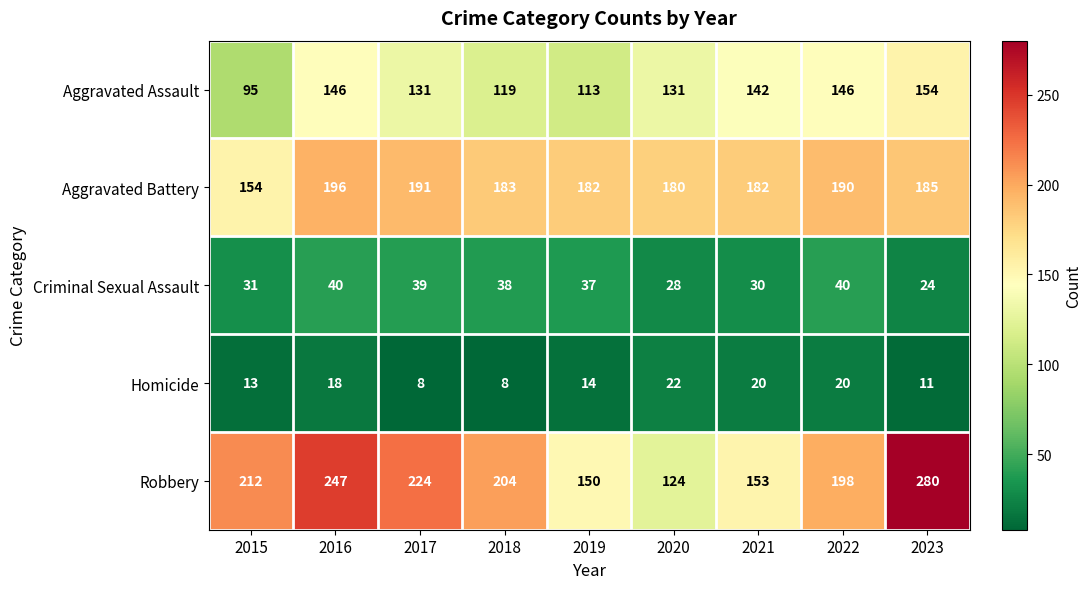

What is the approximate value of Aggravated Battery at 2015, to the nearest 5?

155